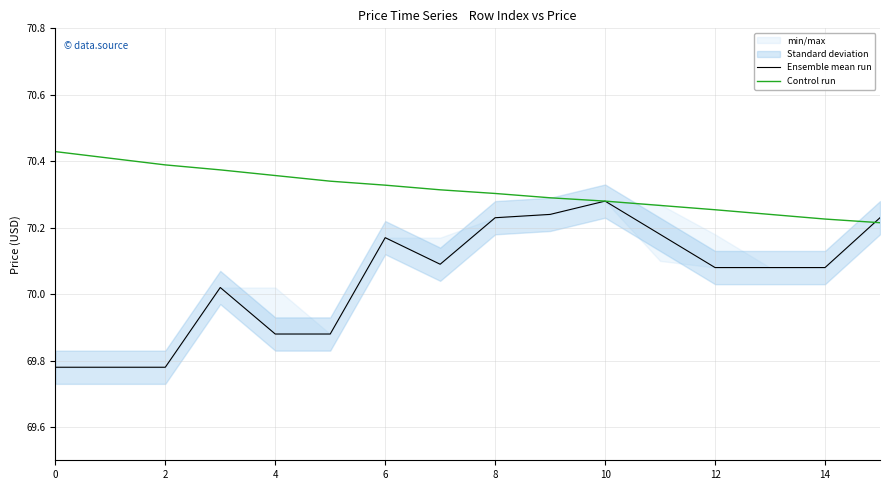

Count the number of categories in the chart.

16